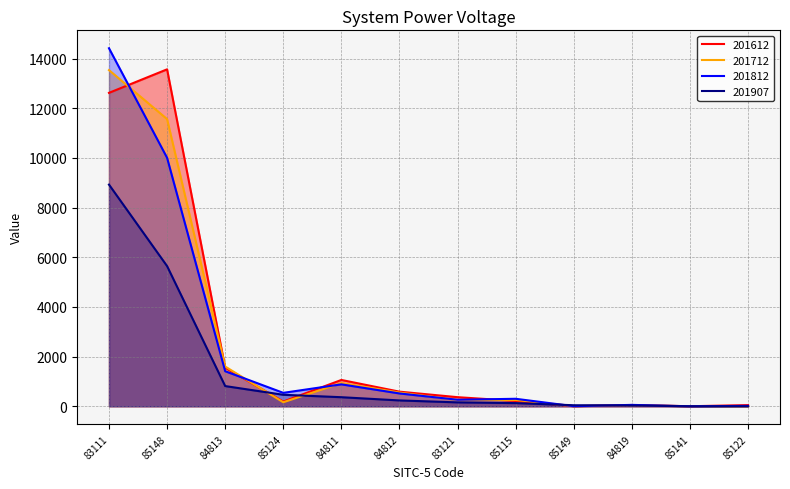

Is it true that 201907 equals 267.9 at 83121?

False